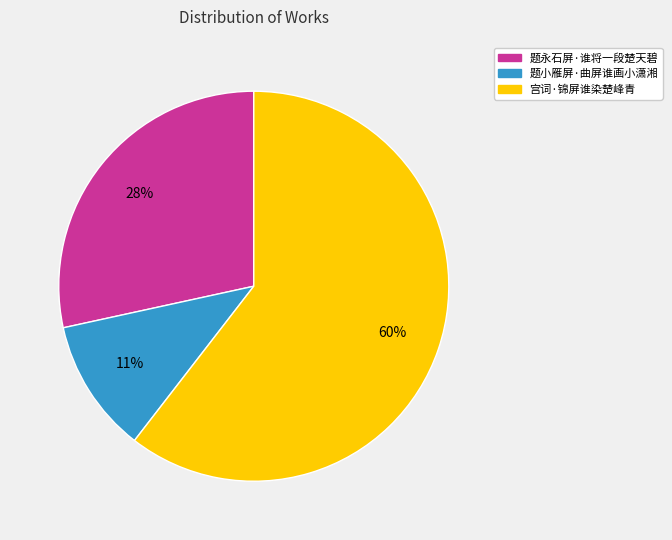

How many segments does this pie chart have?

3